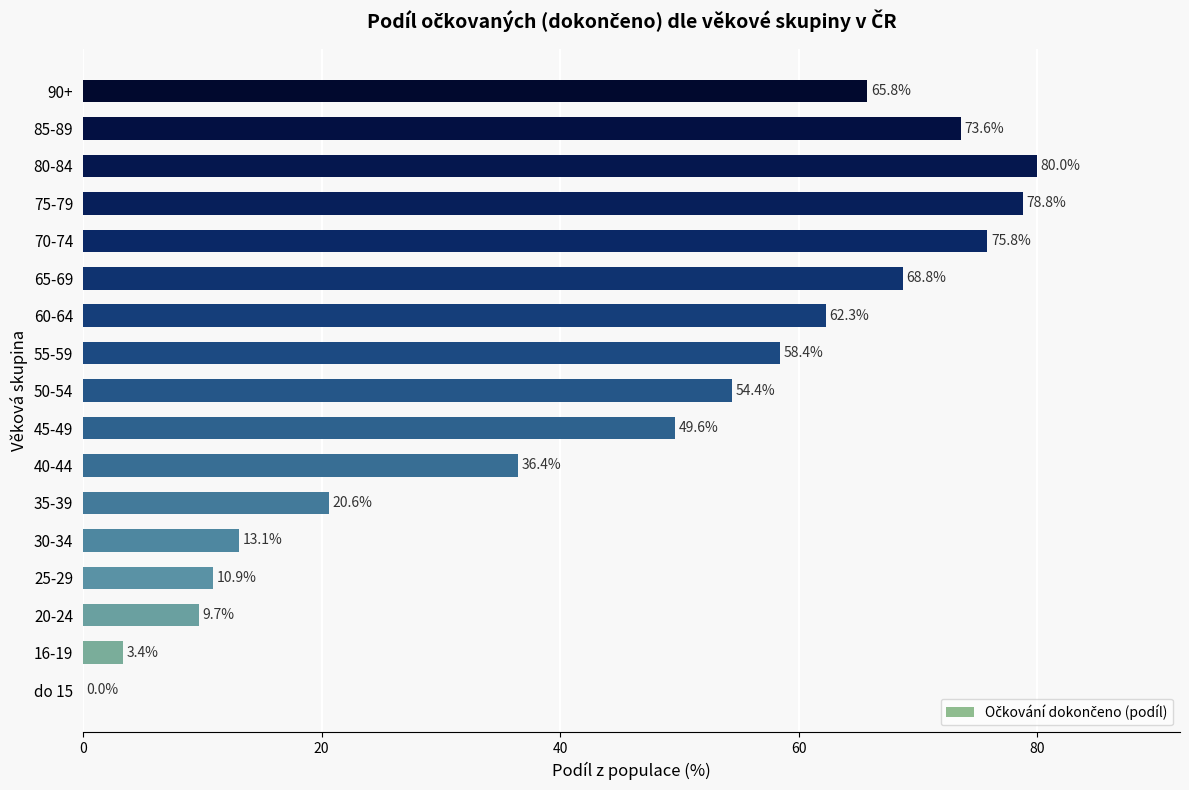

The chart shows a value of 50.9 at 85-89. True or false?

False